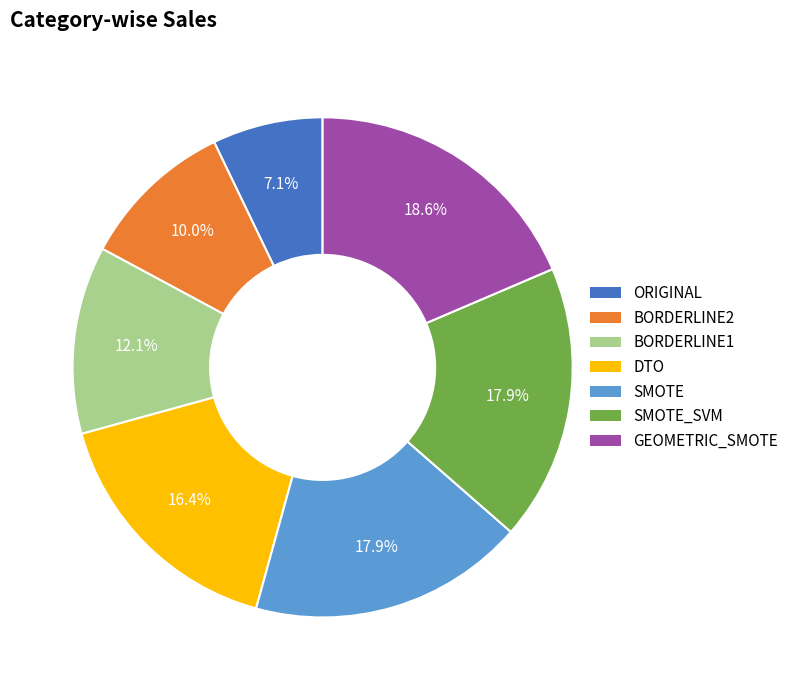

Is there a majority slice in this chart?

No